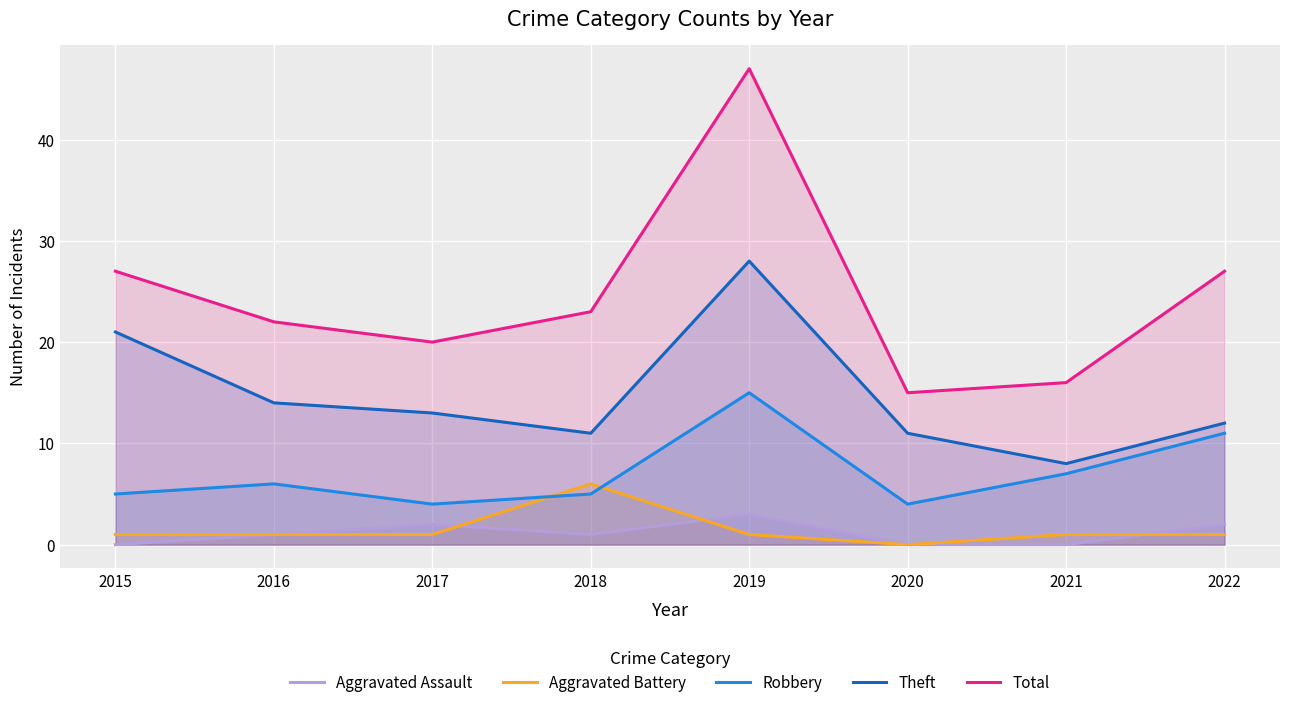

Reading right to left, extract all data points from this chart.

Aggravated Assault: 2	0	0	3	1	2	1	0
Aggravated Battery: 1	1	0	1	6	1	1	1
Robbery: 11	7	4	15	5	4	6	5
Theft: 12	8	11	28	11	13	14	21
Total: 27	16	15	47	23	20	22	27